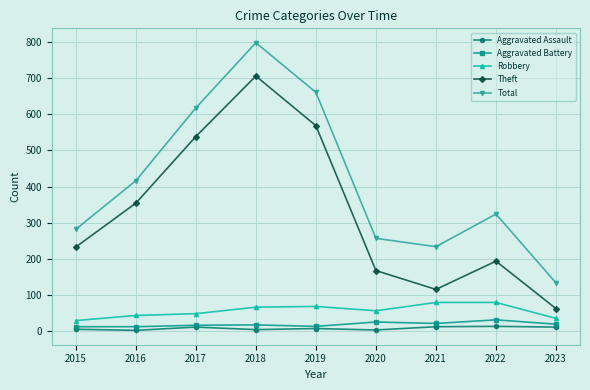

Is it true that Theft equals 231 at 2020?

False